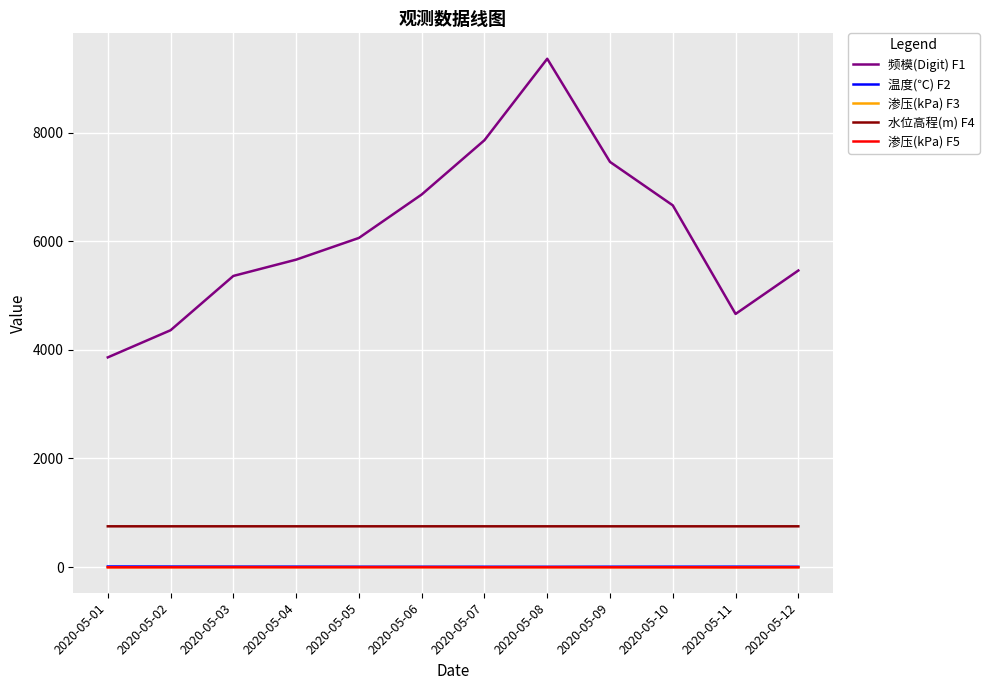

How many distinct data groups are displayed?

5